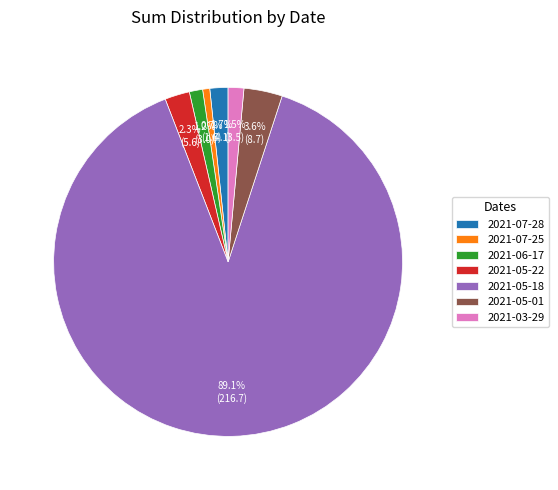

Which slice is the largest?

2021-05-18